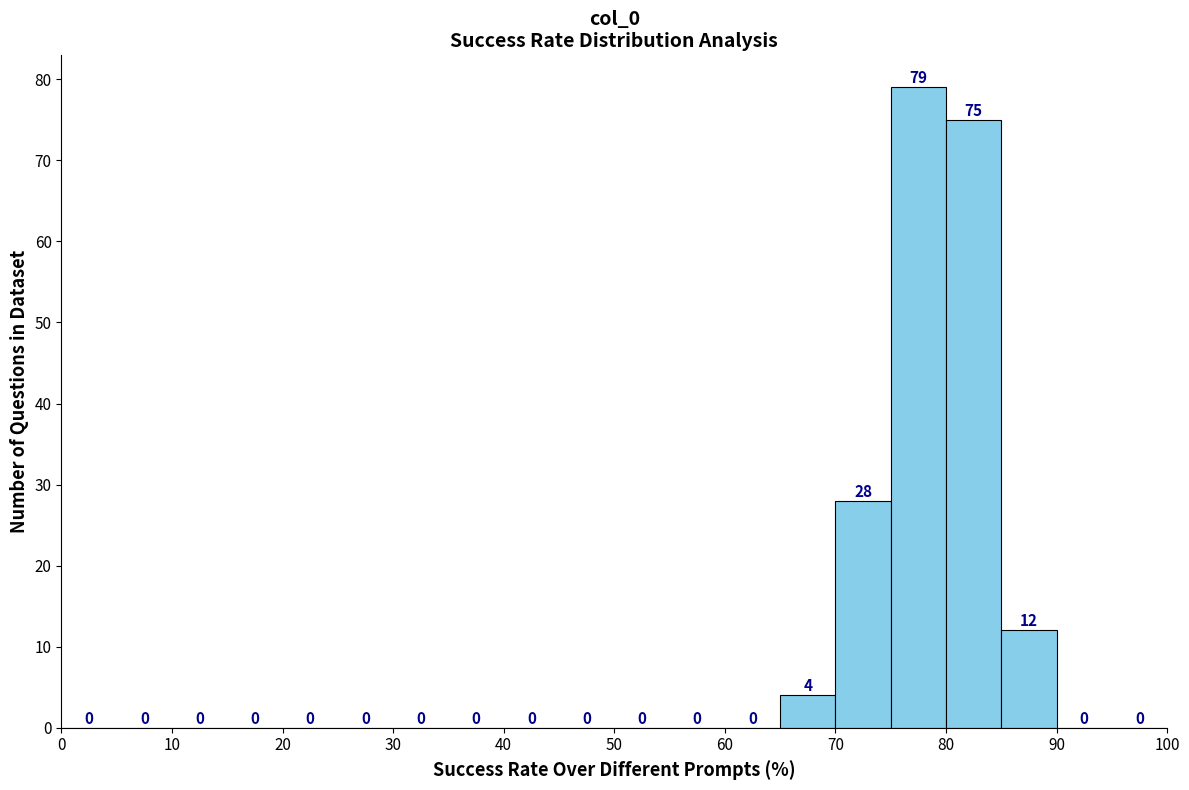

Reading left to right, list every bar in this chart as the range it spans on the x-axis followed by its height.

0 to 5: 0
5 to 10: 0
10 to 15: 0
15 to 20: 0
20 to 25: 0
25 to 30: 0
30 to 35: 0
35 to 40: 0
40 to 45: 0
45 to 50: 0
50 to 55: 0
55 to 60: 0
60 to 65: 0
65 to 70: 4
70 to 75: 28
75 to 80: 79
80 to 85: 75
85 to 90: 12
90 to 95: 0
95 to 100: 0